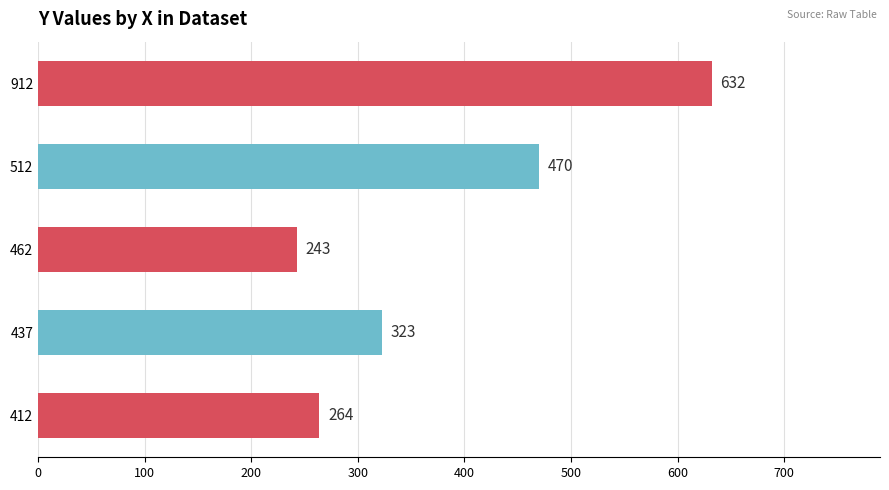

What is the ratio of the value at 412 to the value at 512?

0.6